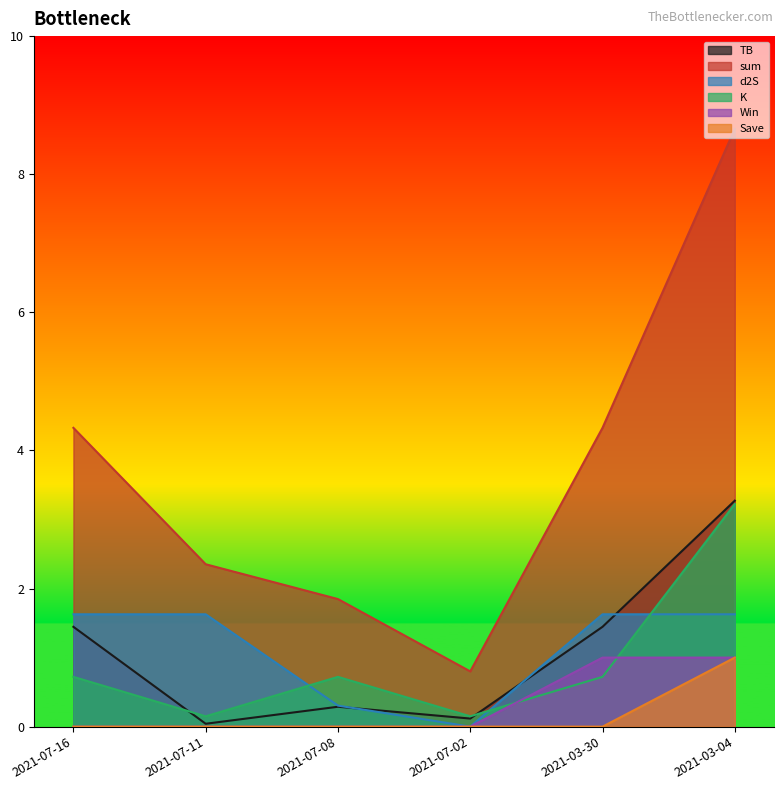

Is it true that sum equals 7.1 at 2021-07-16?

False